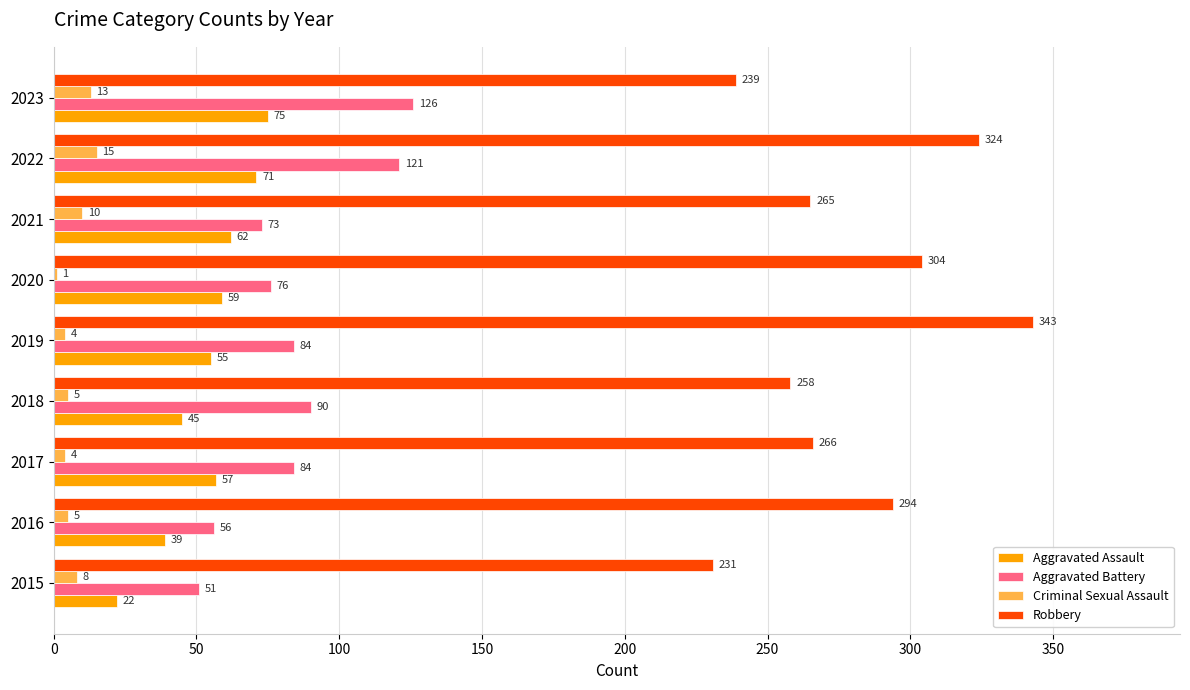

True or false: Aggravated Assault has a value of 22 at 2015.

True